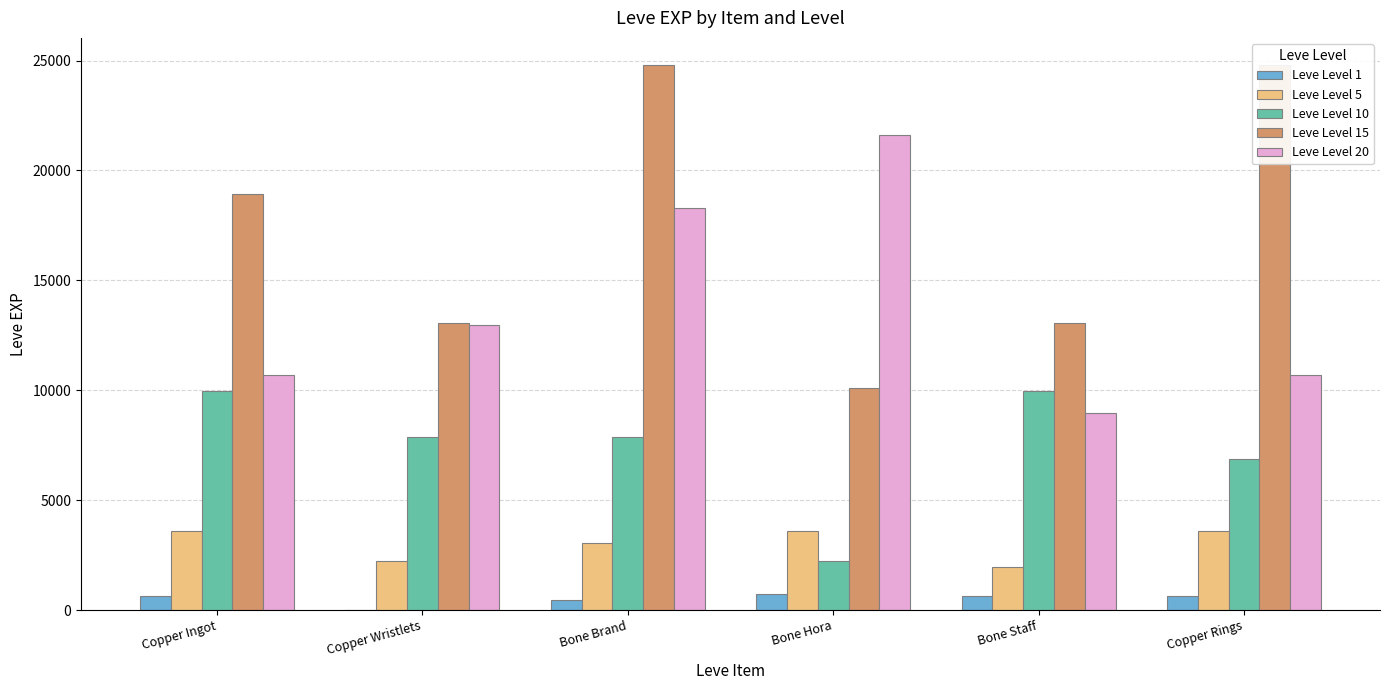

Where does the Leve Level 10 series first go above 7880?

Copper Ingot